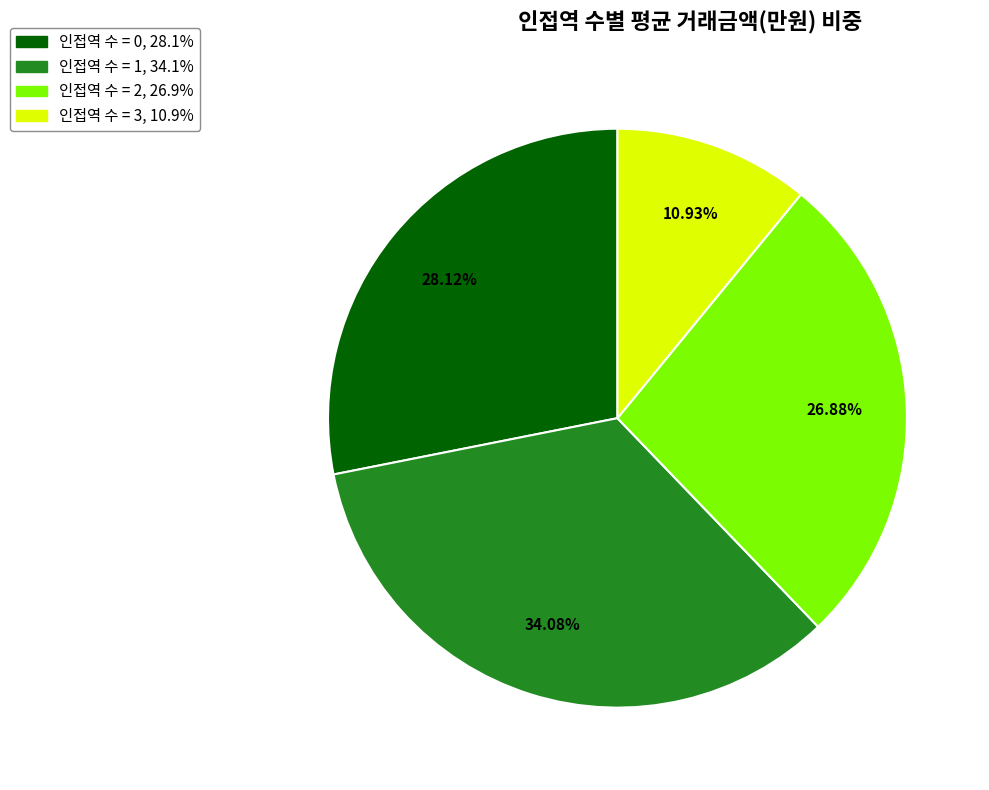

Does any single category account for the majority?

No